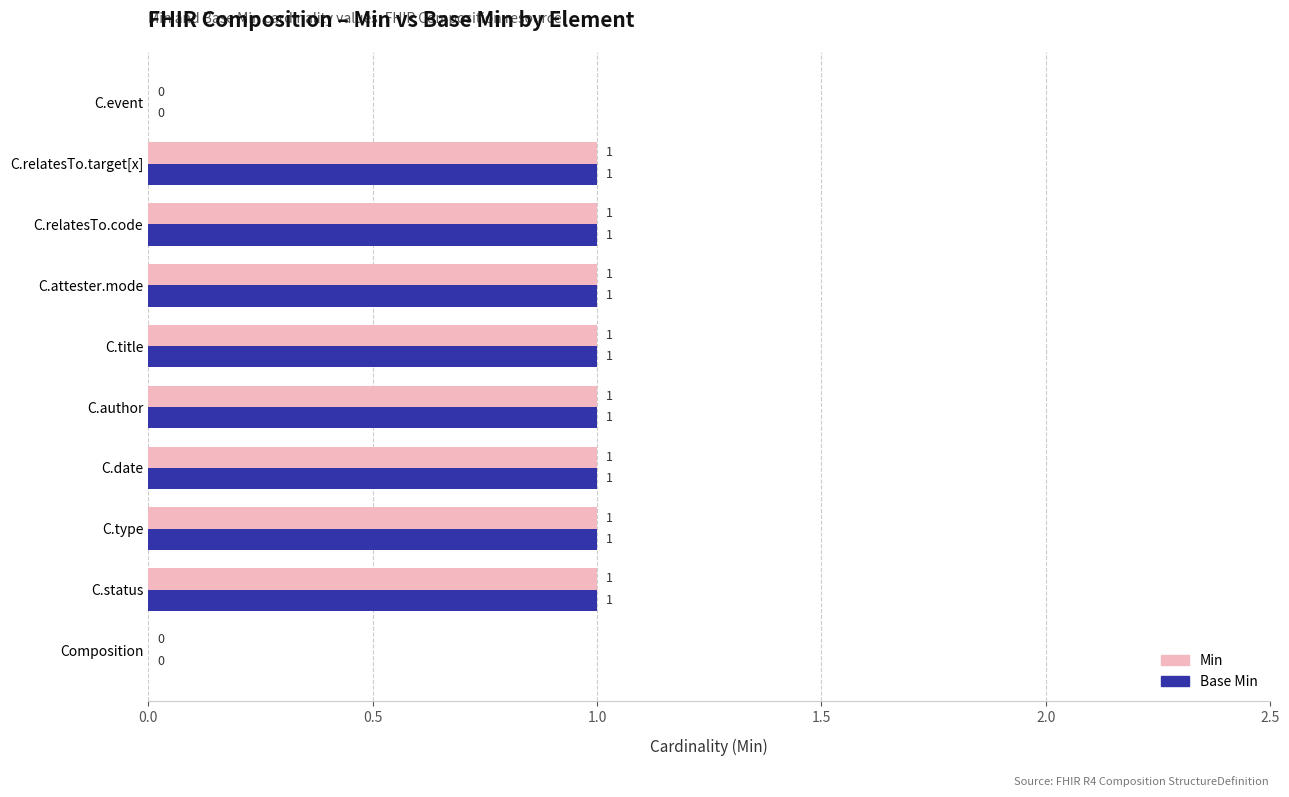

The value of Base Min at C.author is 0. True or false?

False